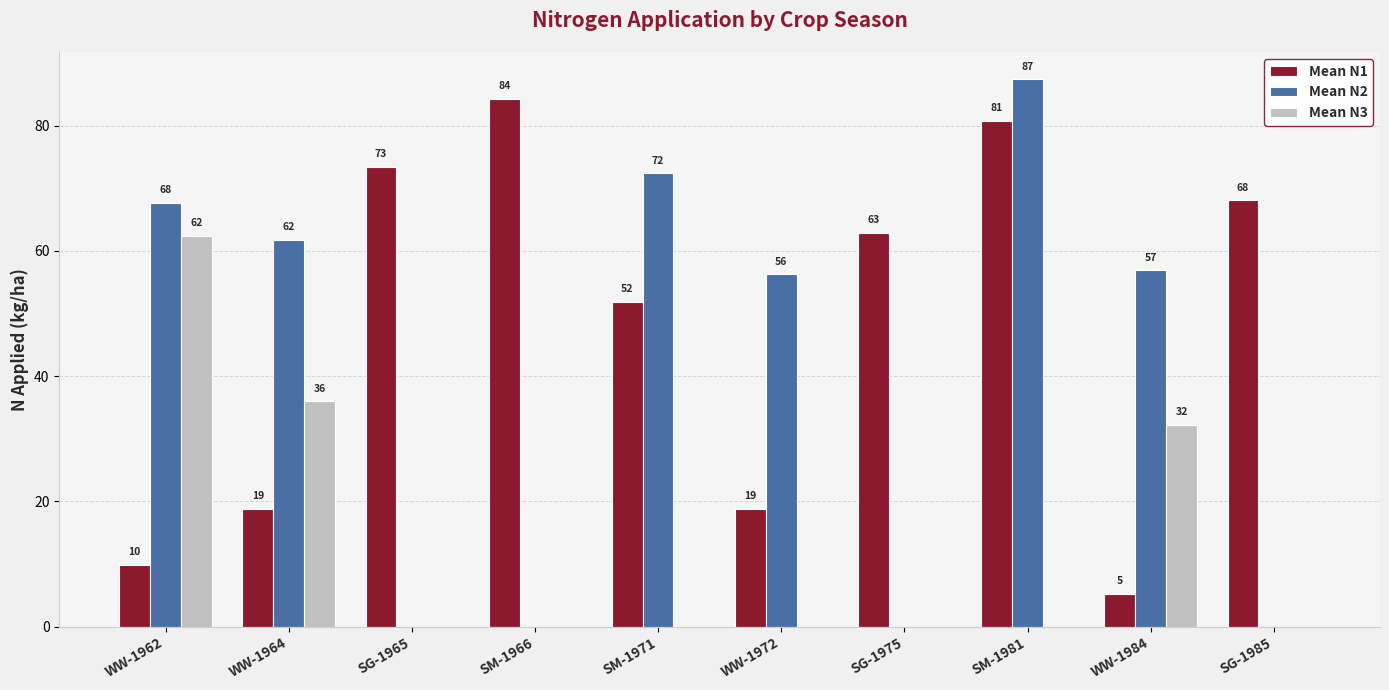

Between WW-1972 and SG-1985, which series saw the biggest shift?

Mean N2